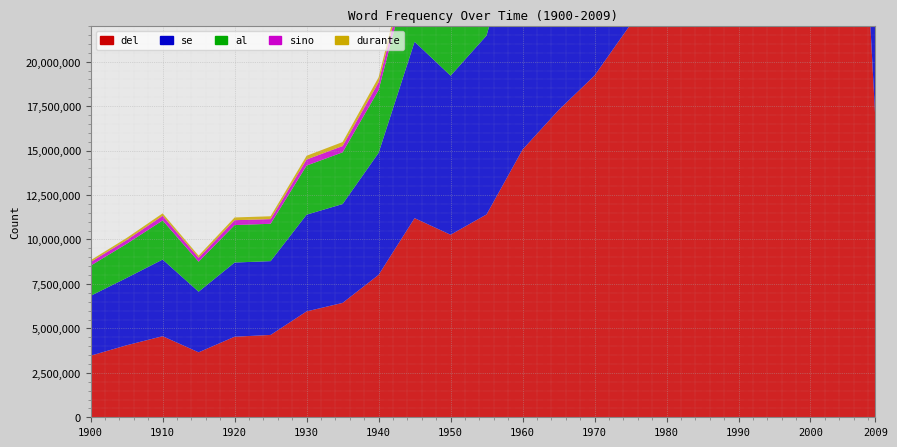

Reading right to left, list all the values displayed in this chart.

del: 16852288	47376742	41365590	32094454	29921048	26490262	25381996	22093660	19221704	17274652	15056450	11410080	10268528	11201326	8010110	6433738	5956118	4631776	4530846	3653906	4559978	4051028	3464564
se: 16718946	44852566	38657612	28683962	26560418	23468624	22340524	19847424	17292956	15508964	13784802	10062778	8946052	9922486	6862698	5560414	5441126	4151286	4173140	3409364	4312422	3787942	3367244
al: 7560218	20913866	17982238	13842586	12806678	11404400	10926444	9725322	8602816	7741390	7027250	5151928	4643888	5080948	3531814	2909530	2761752	2101626	2109198	1688044	2198704	1917582	1696920
sino: 924360	2485773	2344314	1807544	1696414	1551694	1483560	1329485	1176406	1091479	945704	681322	619300	657962	442365	353708	341498	261892	272712	221011	262187	211400	208374
durante: 889420	2307486	1937156	1395630	1268678	1119118	1022390	871158	717070	634372	529246	408656	354200	414956	275184	223610	208794	160180	154124	117056	136952	117676	96552